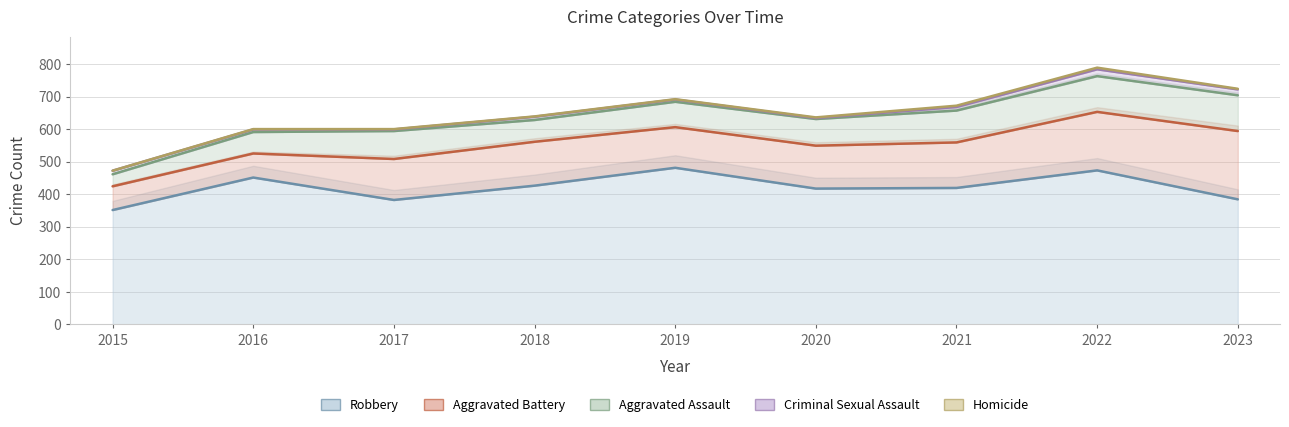

What is the difference between the maximum and minimum values in the Aggravated Assault series?

73